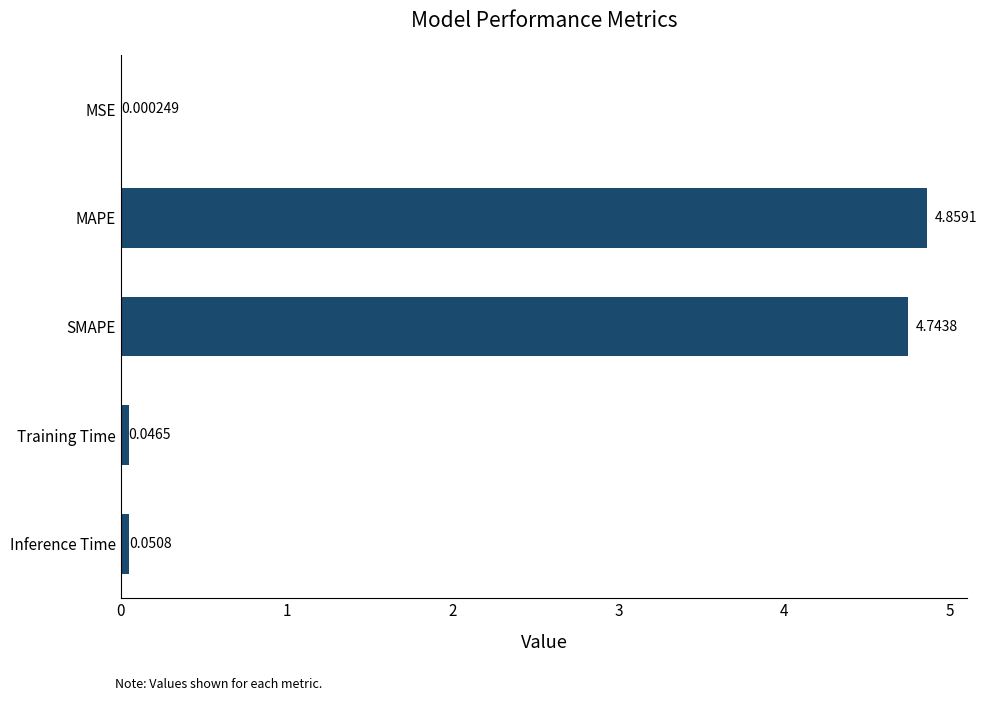

Which category has the highest value across all series?

MAPE